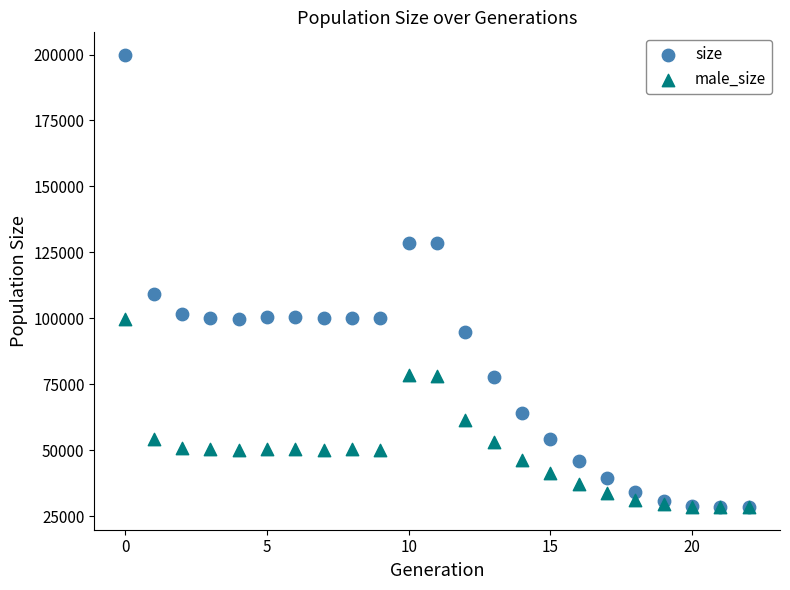

Across all series, what Y value is closest to 114169?

109171